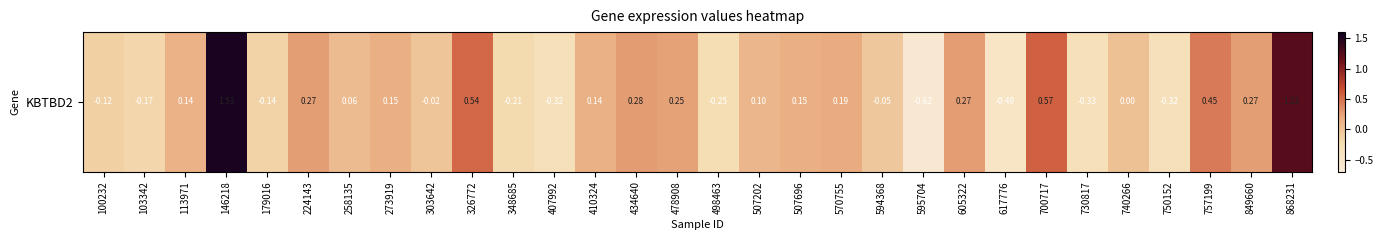

Reading left to right, extract all data points from this chart.

-0.1	-0.2	0.1	1.5	-0.1	0.3	0.1	0.1	-0.0	0.5	-0.2	-0.3	0.1	0.3	0.2	-0.2	0.1	0.1	0.2	-0.1	-0.6	0.3	-0.5	0.6	-0.3	0.0	-0.3	0.4	0.3	1.2